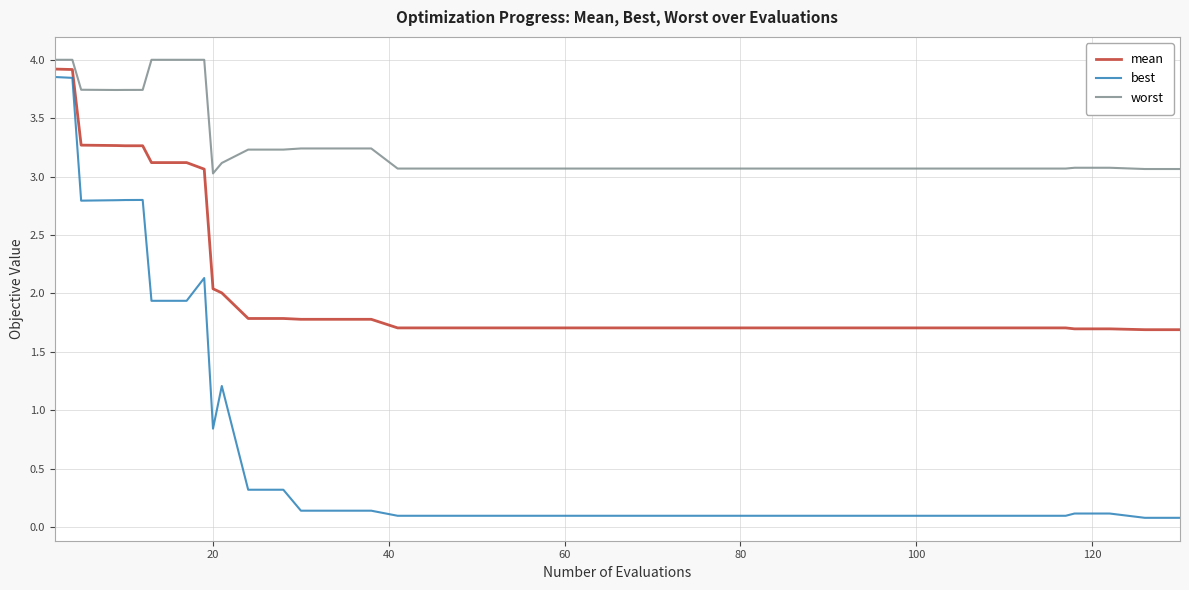

Rank the series by their maximum value, from highest to lowest.

worst, mean, best